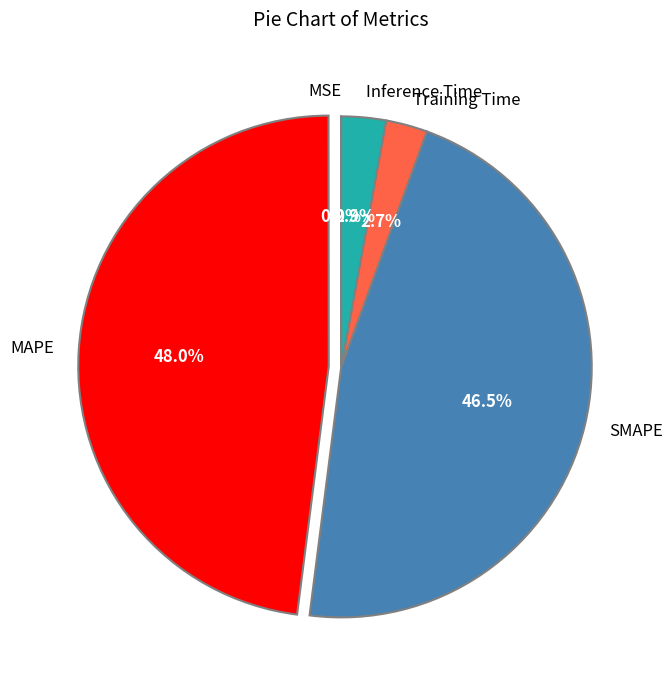

To the nearest percent, what portion does Training Time represent?

3%